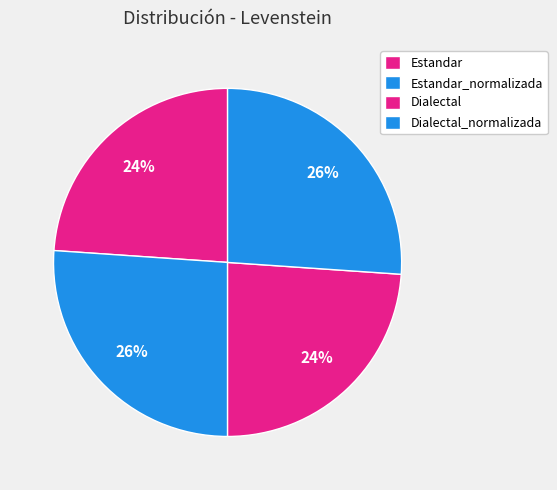

Is it true that Dialectal_normalizada is 26% of the pie?

True